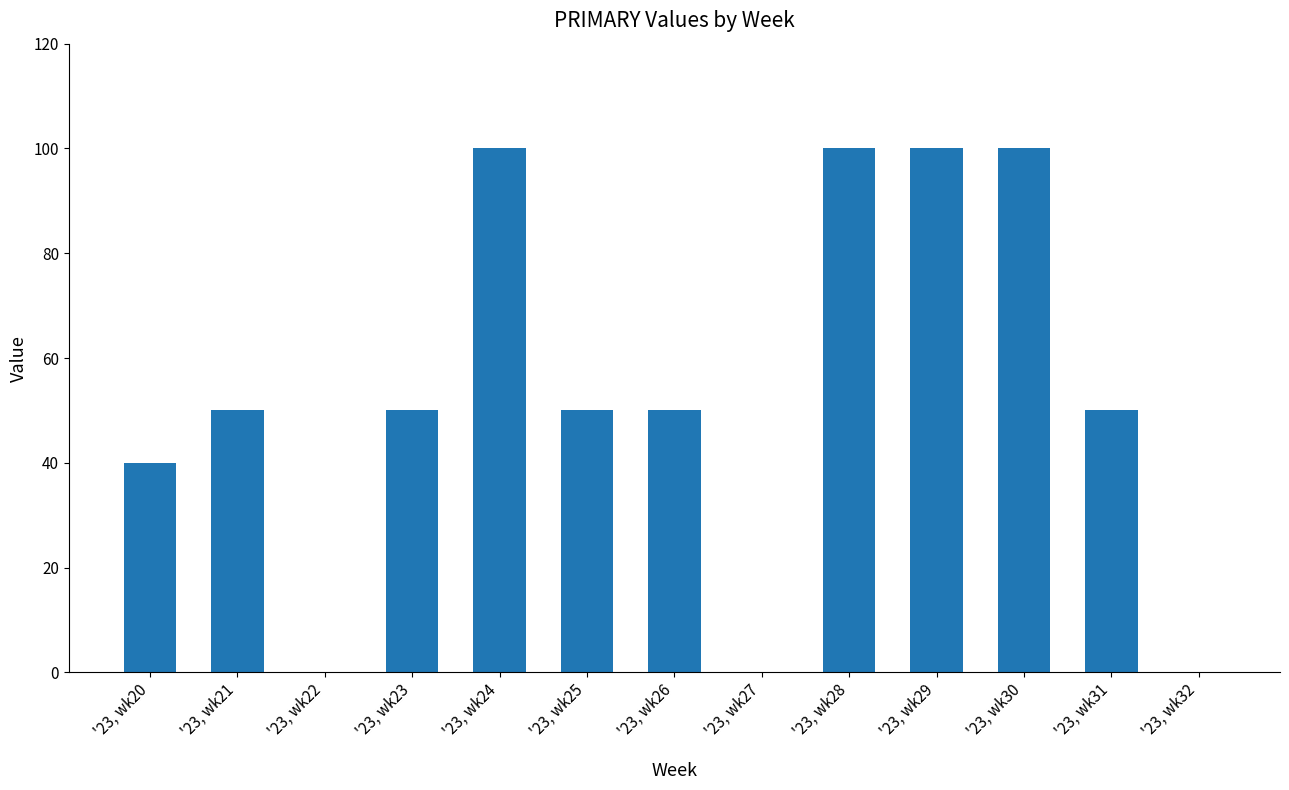

Are the bars horizontal?

No